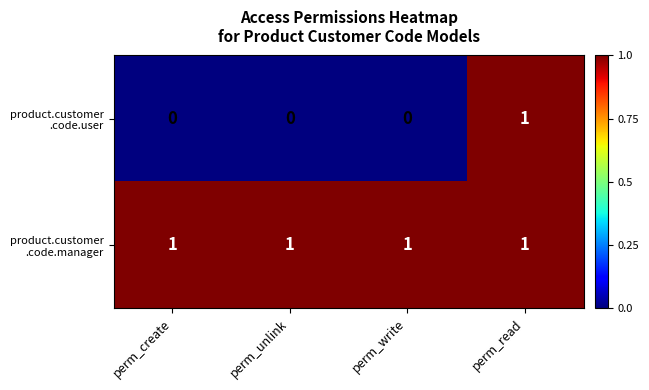

At which category is the sum across all series the highest?

perm_read